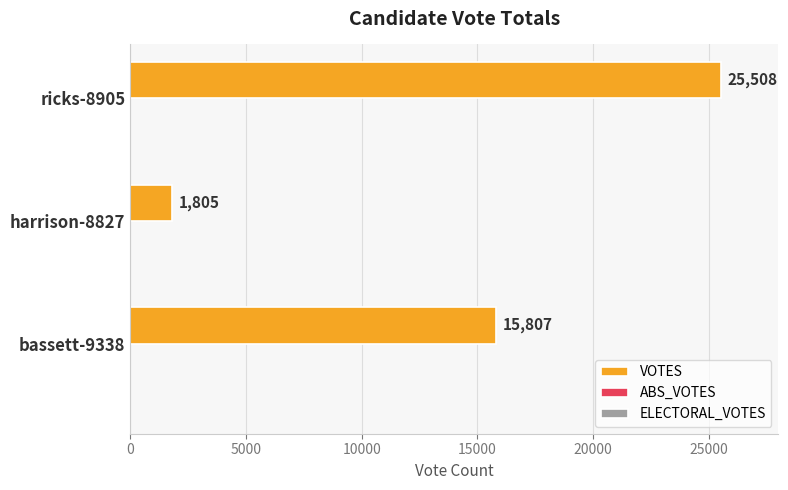

What is the ratio of the value at bassett-9338 to the value at ricks-8905?

0.6